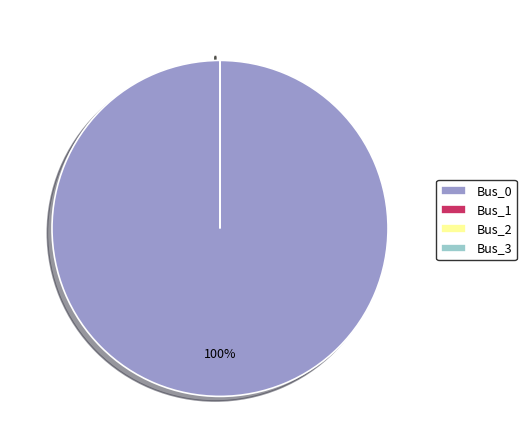

What is the largest slice in the pie chart?

Bus_0